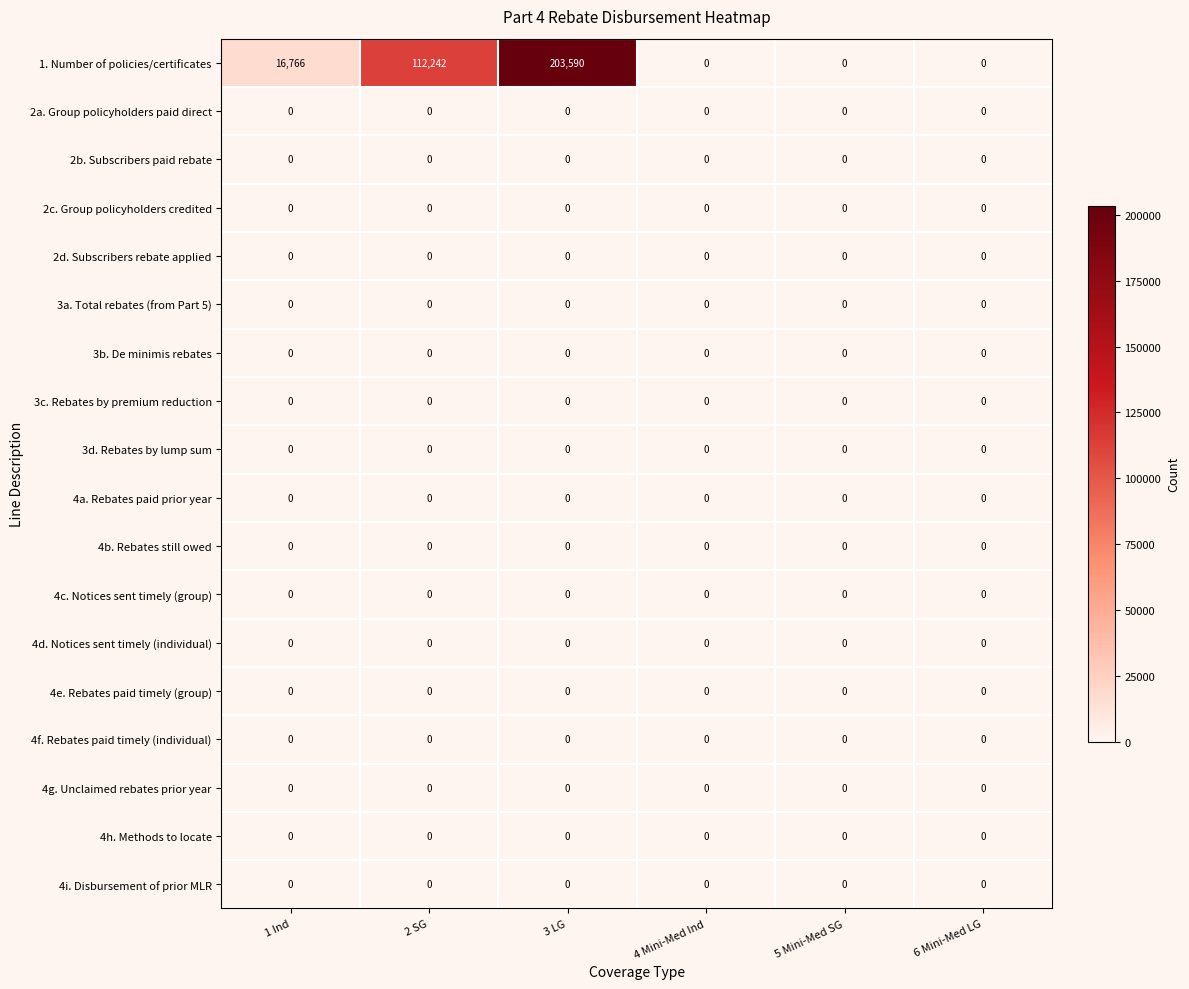

At which category is the sum across all series the highest?

3 LG